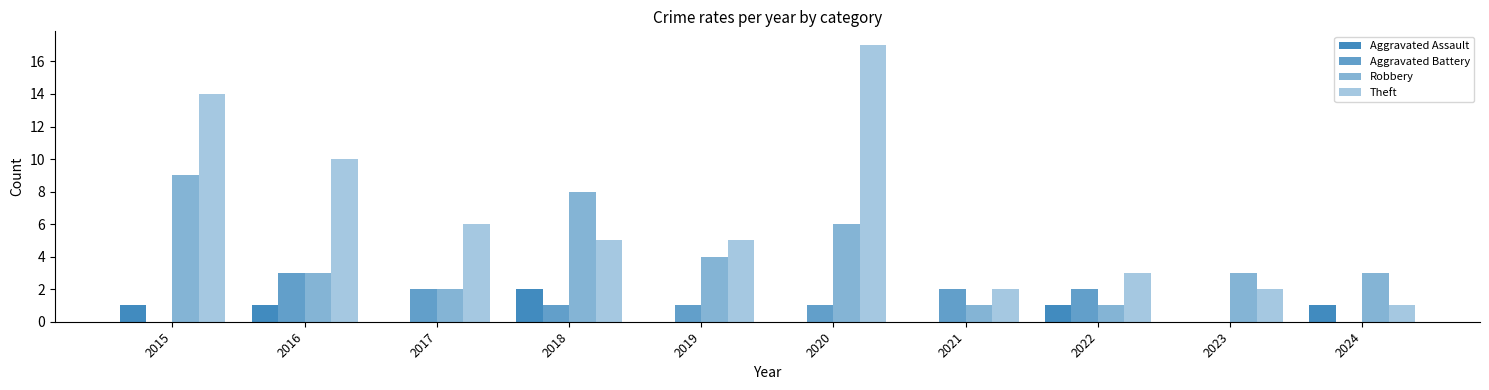

What is the minimum value for Robbery?

1